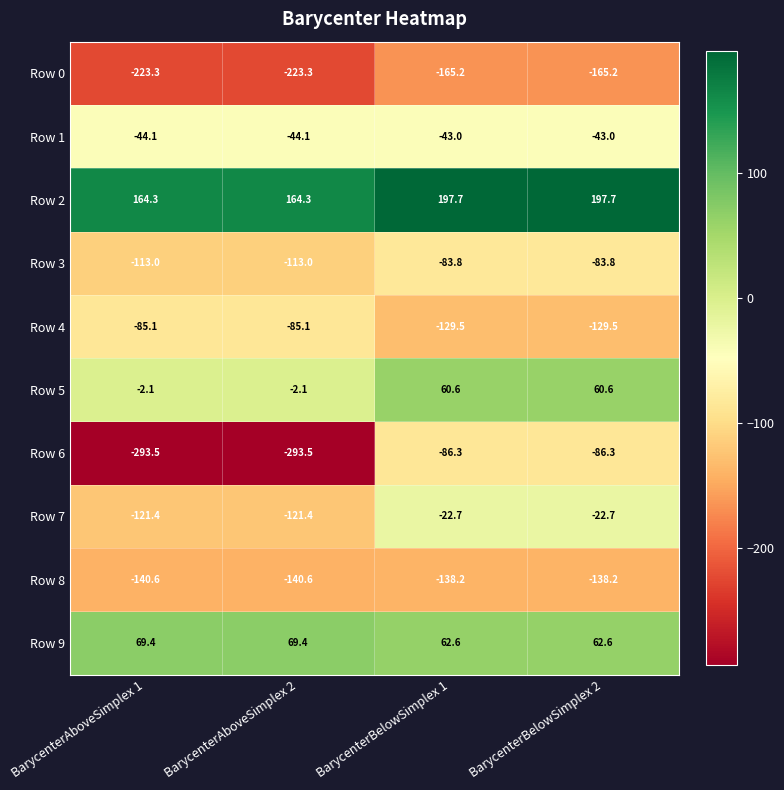

What is the maximum value for Row 9?

69.4